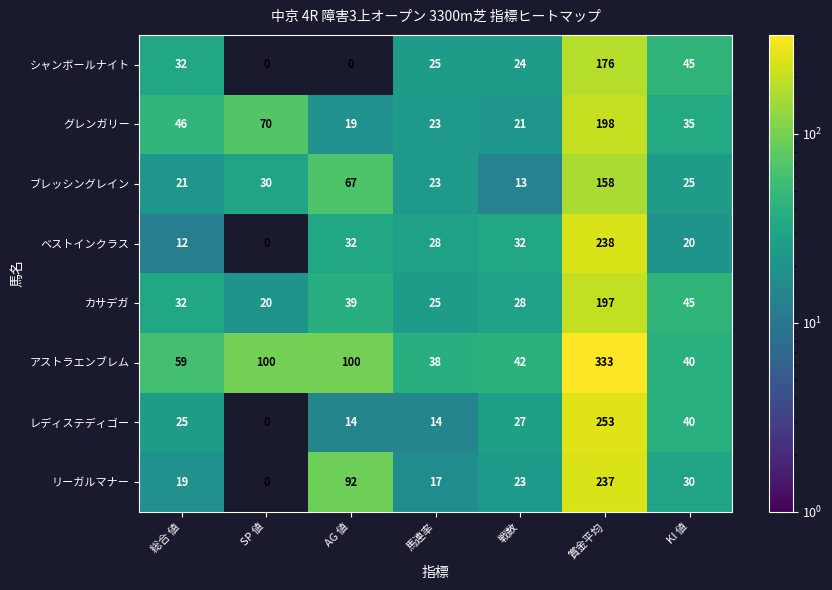

How many values in リーガルマナー are above zero?

6